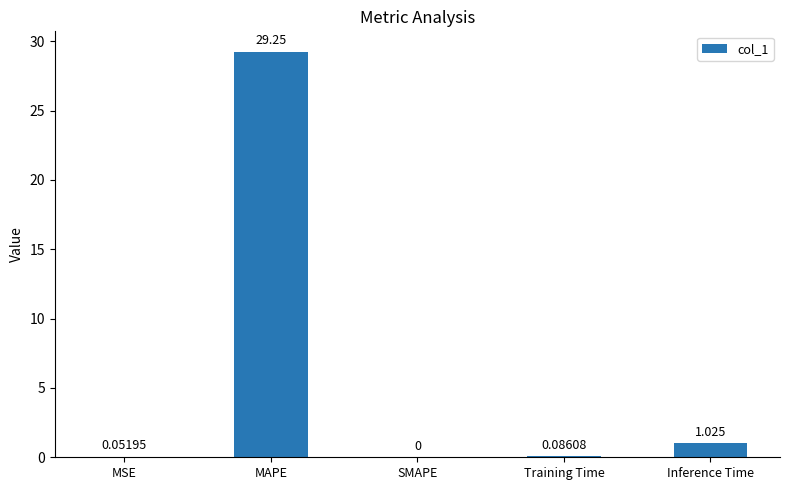

Where is the data nearest to the value 14?

Inference Time